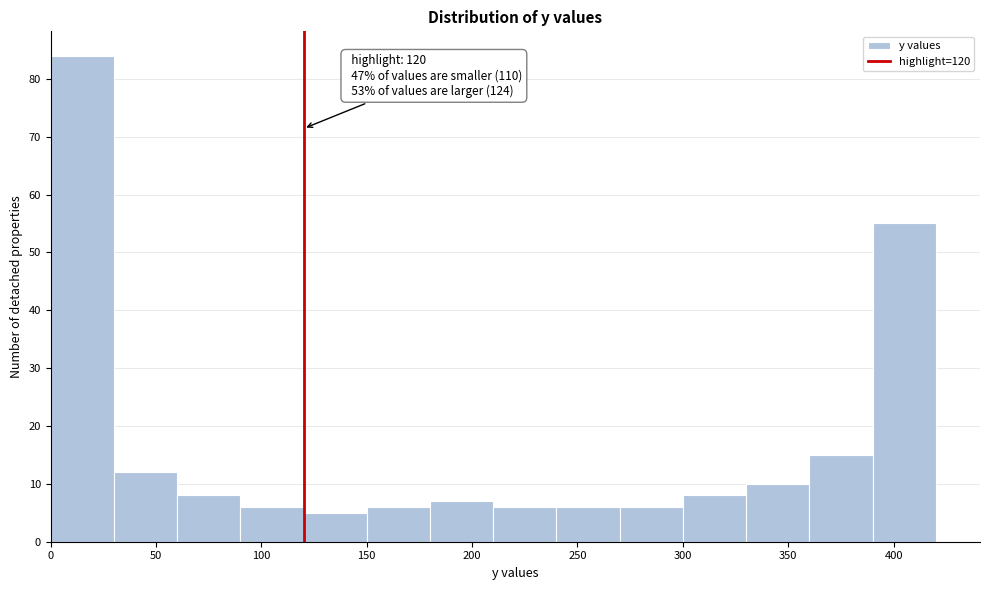

Which range on the x-axis has the tallest bar?

0 to 30